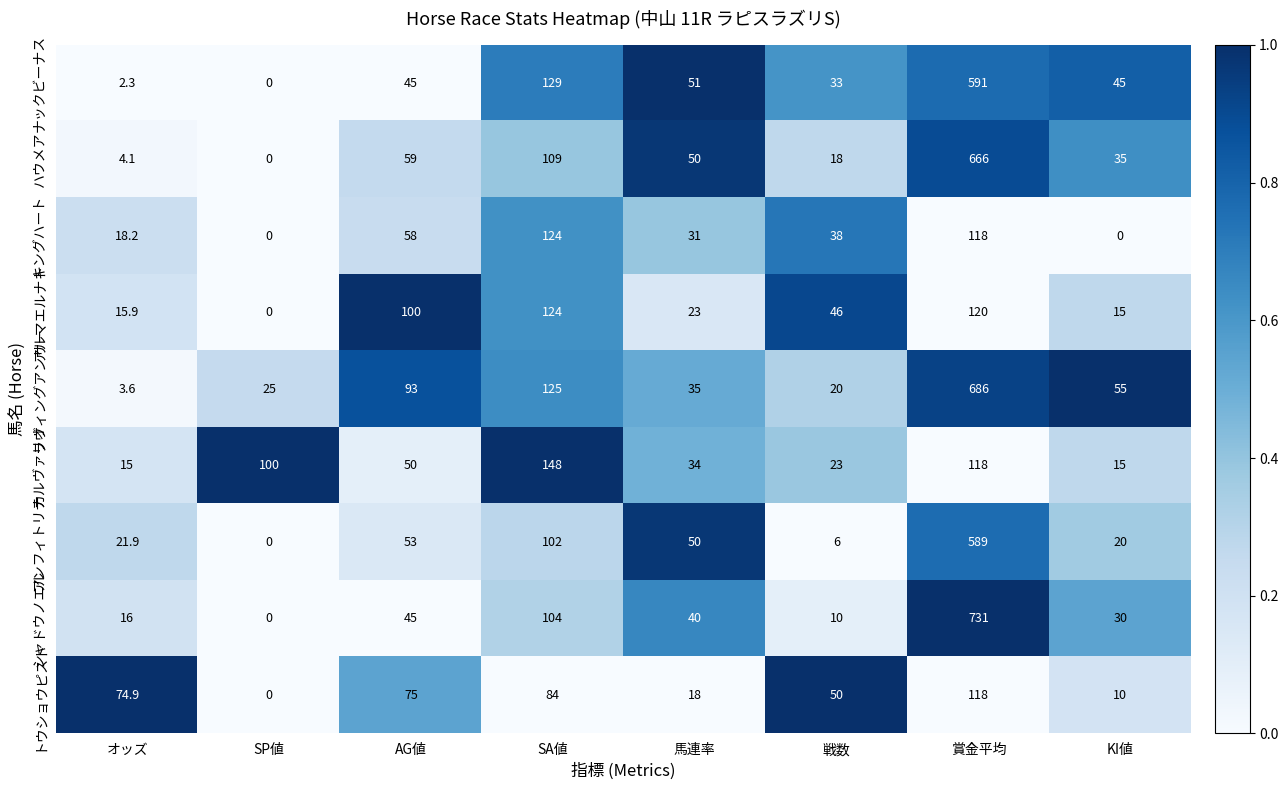

Where does the トウショウピスト series first go above 74?

オッズ